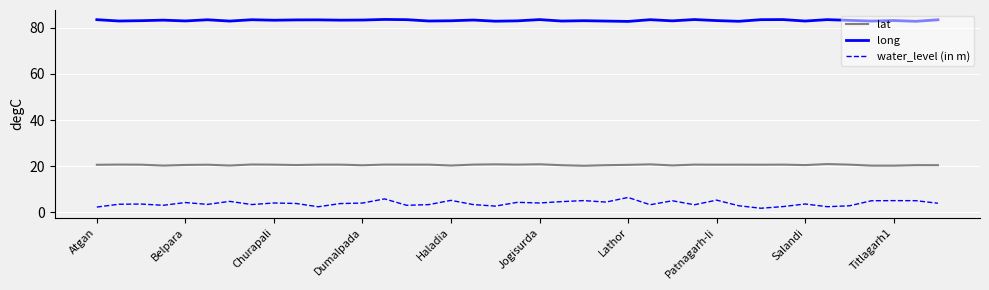

What is the greatest value displayed?

83.6